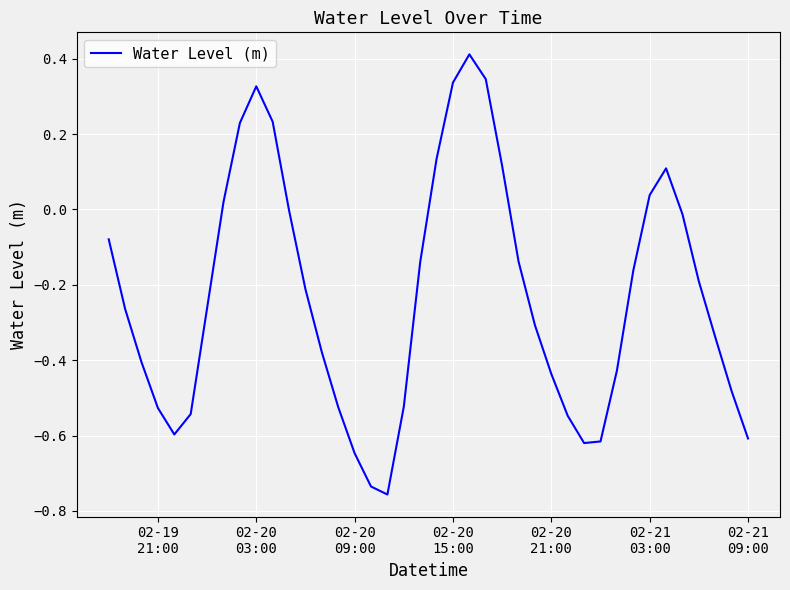

Does the chart display data point markers on the line(s)?

No